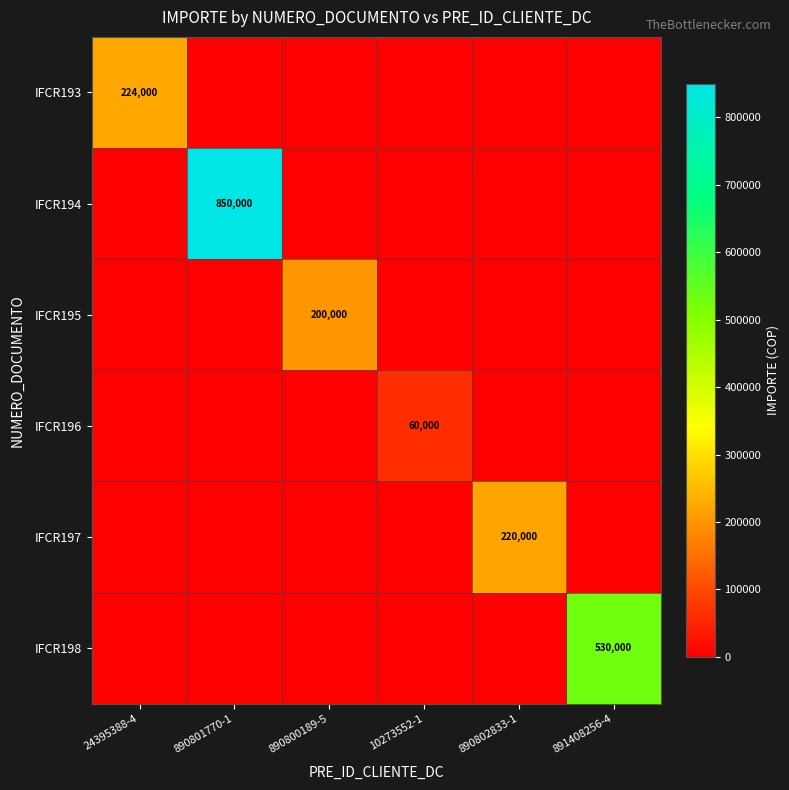

Is it true that IFCR193 equals 224000 at 24395388-4?

True